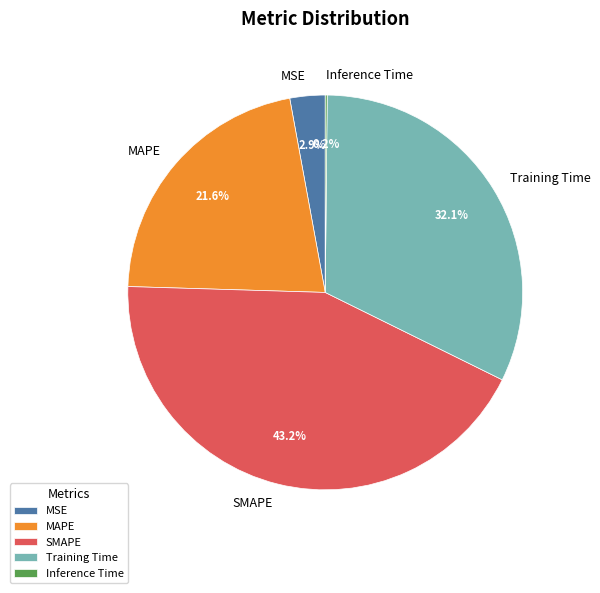

Which category has the biggest portion of the pie?

SMAPE